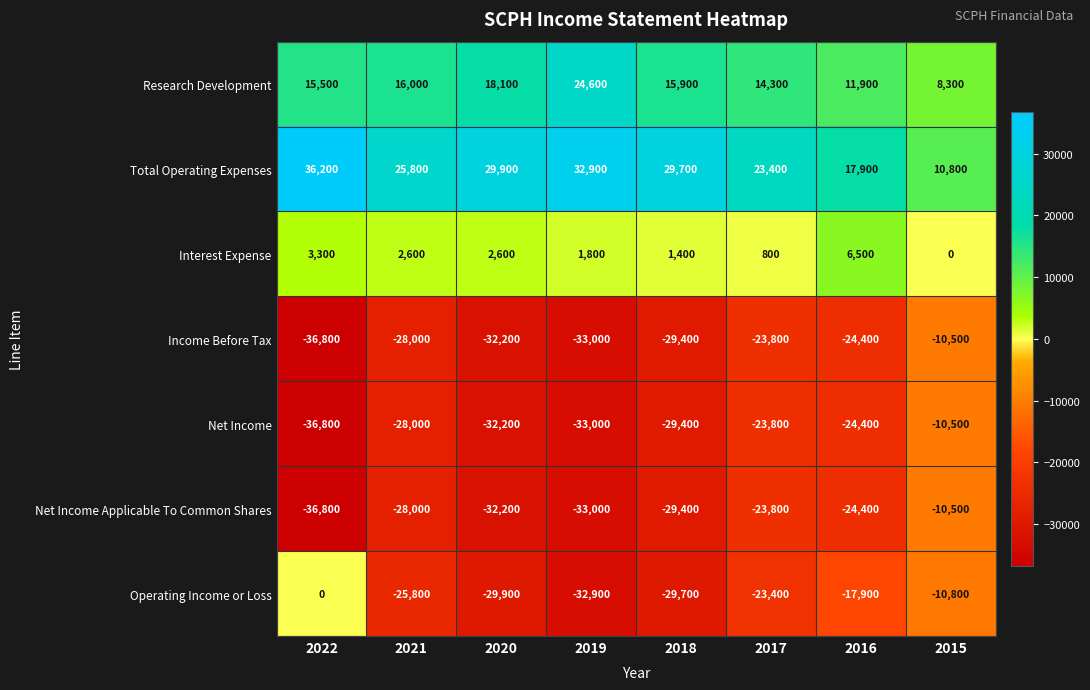

The value of Net Income Applicable To Common Shares at 2020 is -6637. True or false?

False